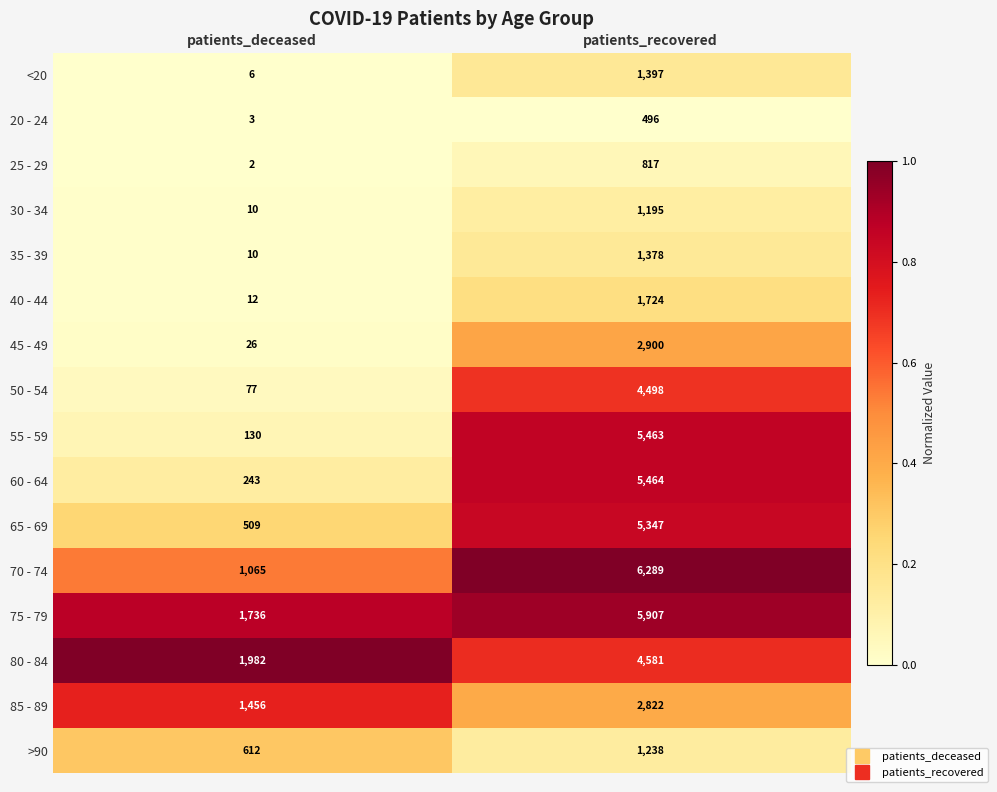

Which series changed the most between patients_deceased and patients_recovered?

55 - 59